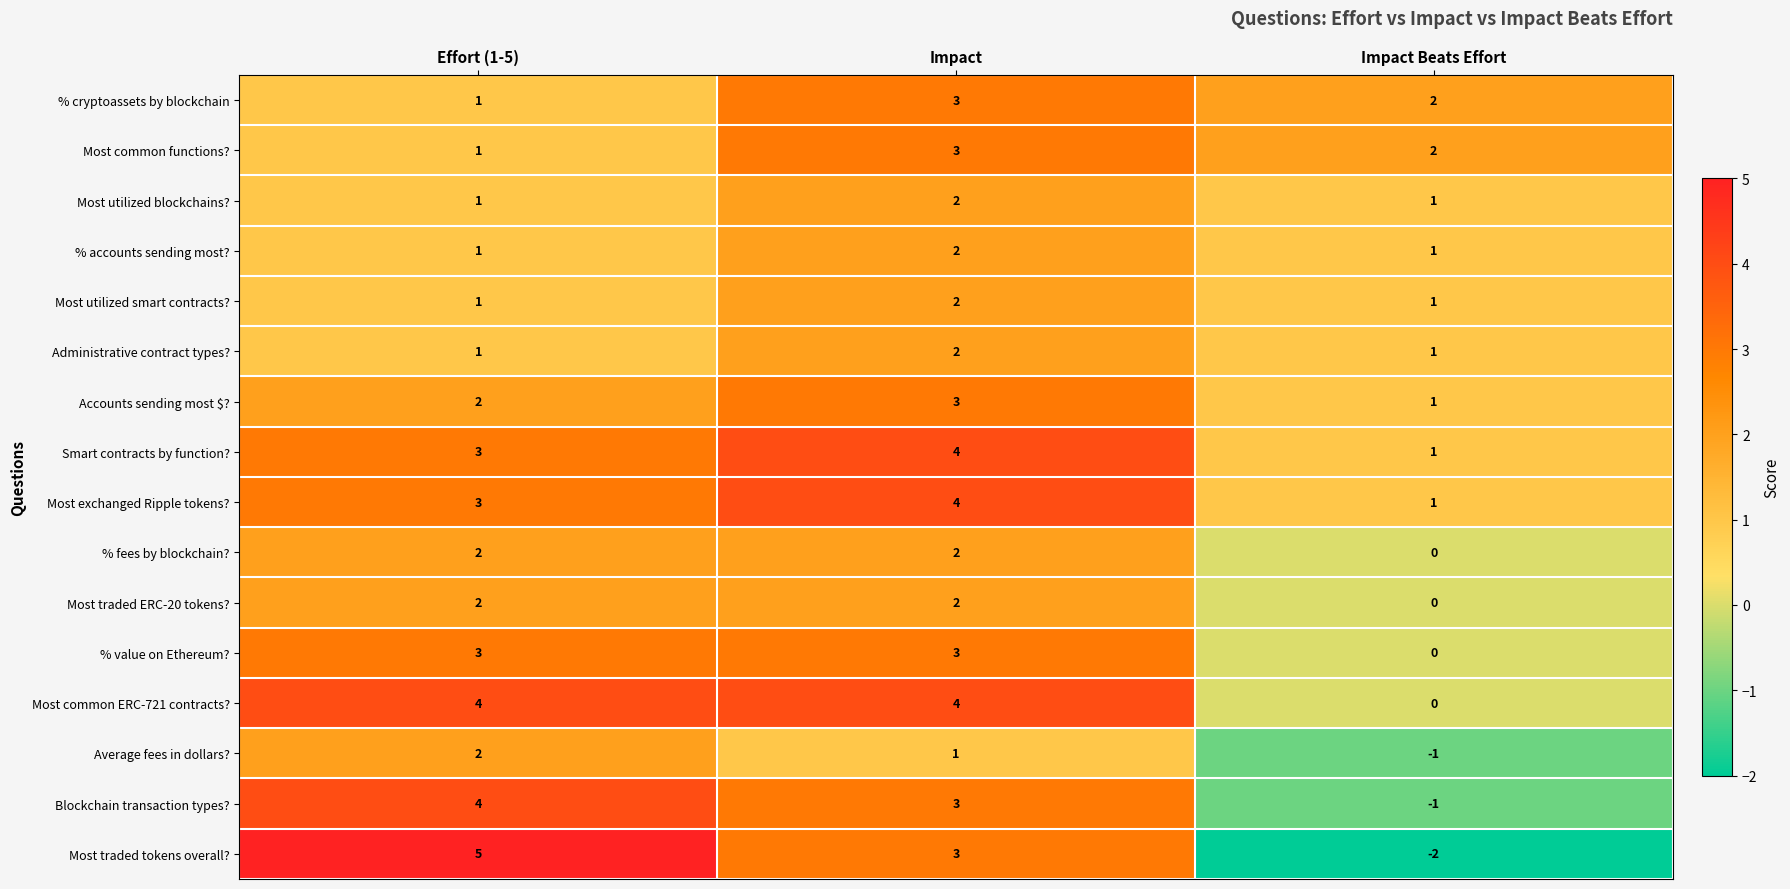

What is the maximum value shown in the chart?

5